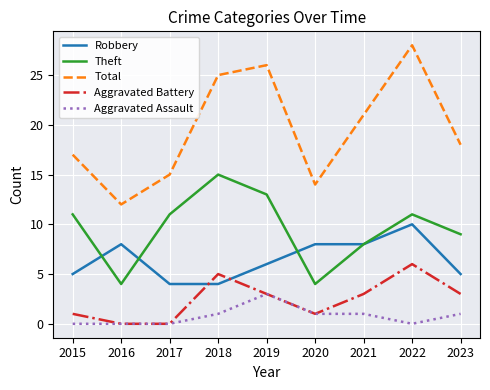

Which category has the highest value across all series?

2022